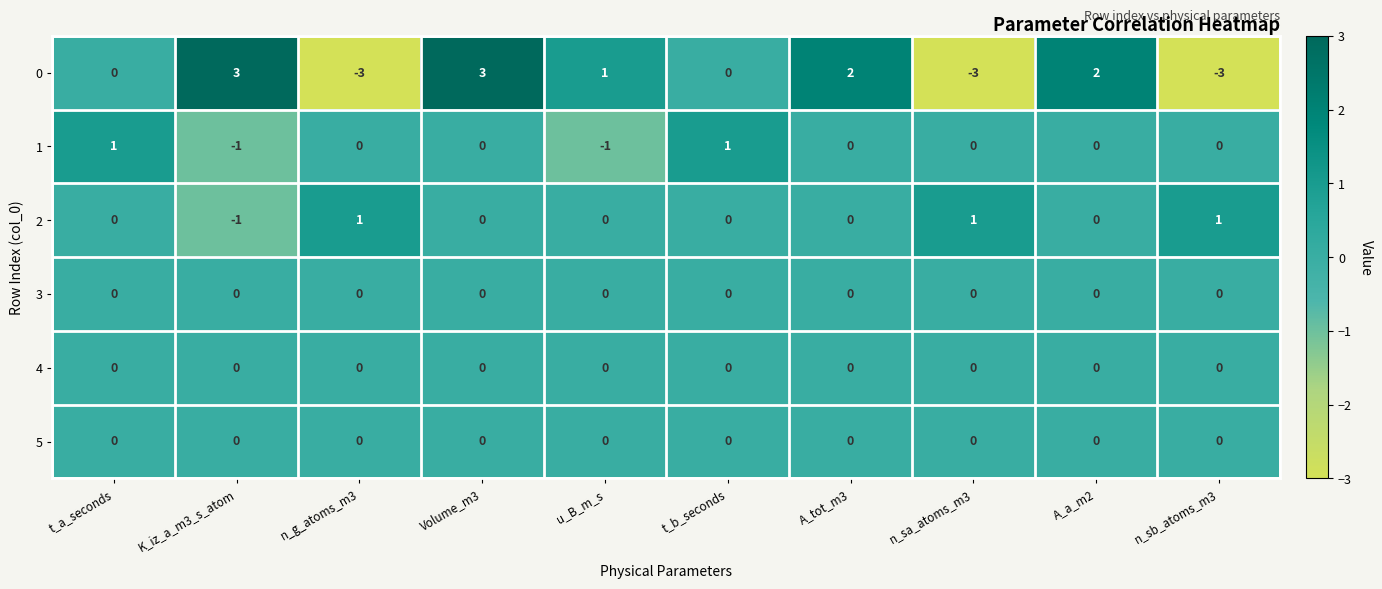

What is the total value across all series at K_iz_a_m3_s_atom?

1